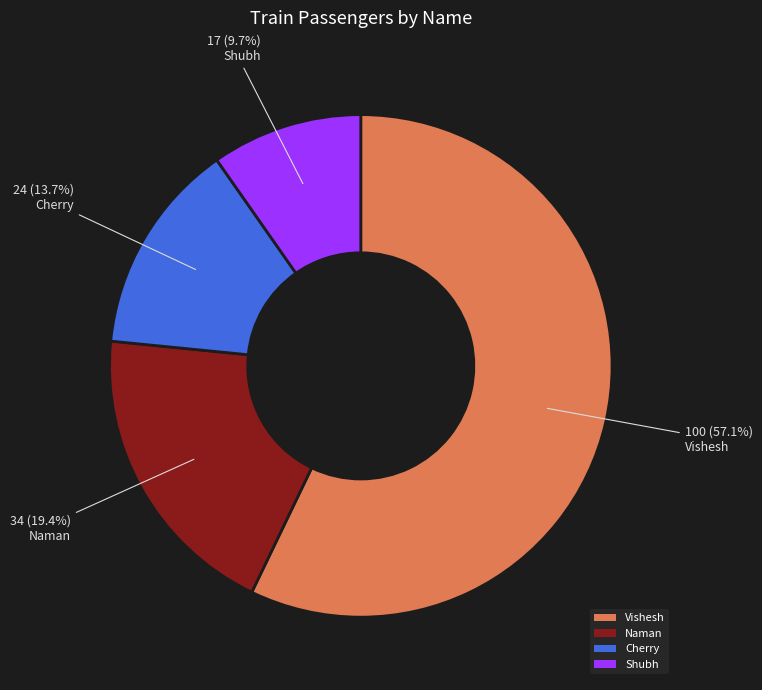

The Shubh slice represents 23% of the pie. True or false?

False